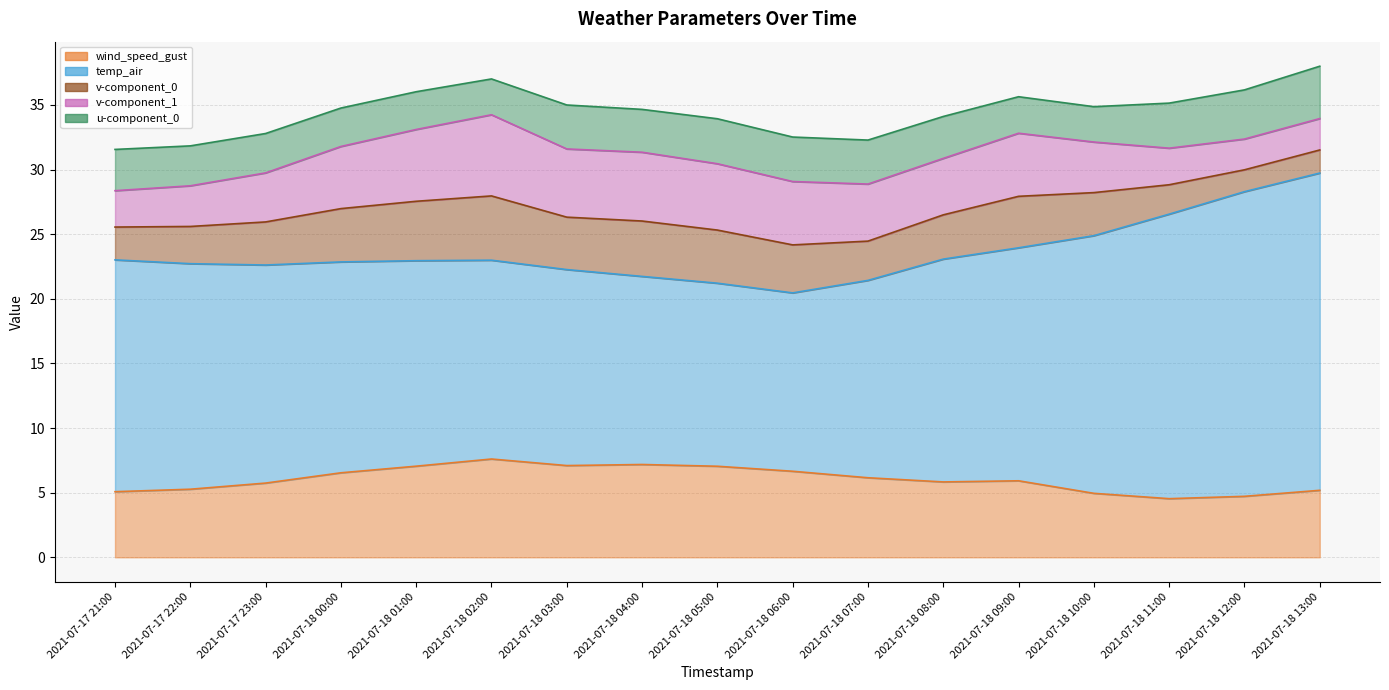

What is the average value of the temp_air series?

17.5